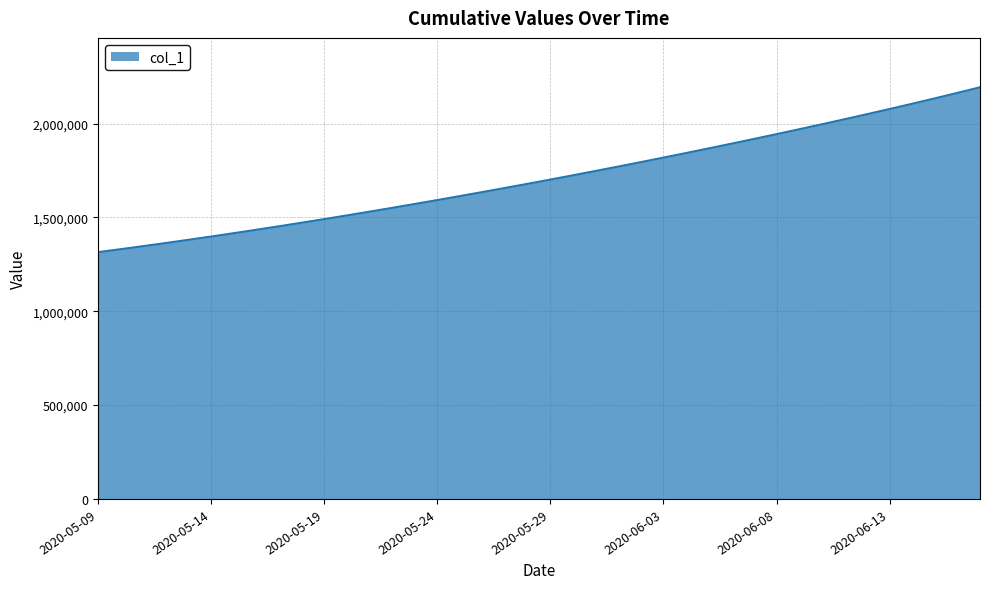

What is the minimum value shown in the chart?

1315099.0